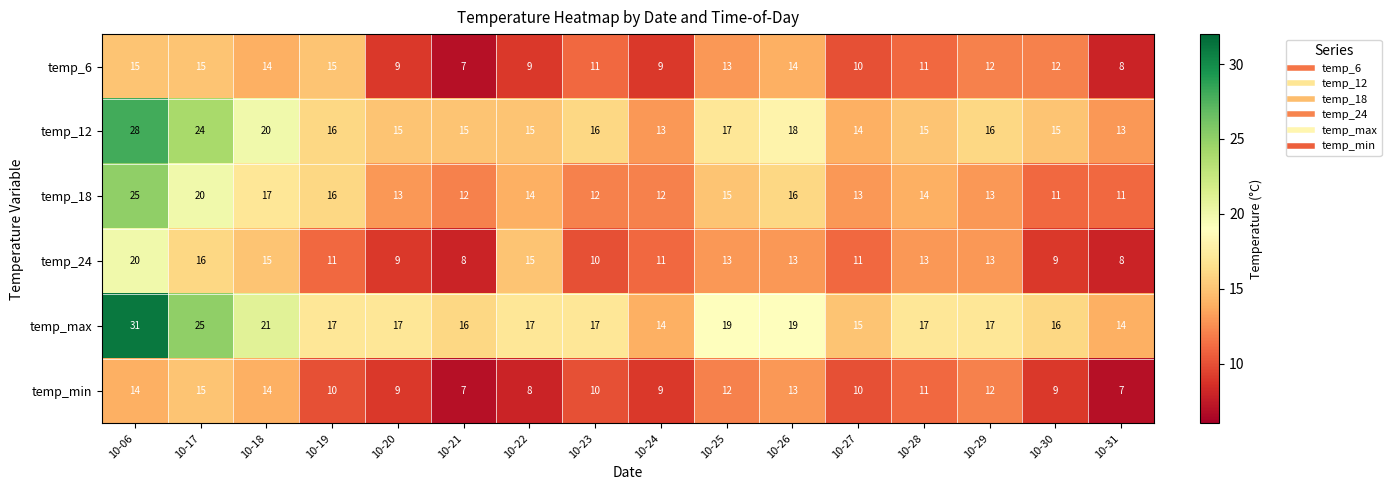

What is the difference between the second highest and minimum values in the temp_24 series?

8